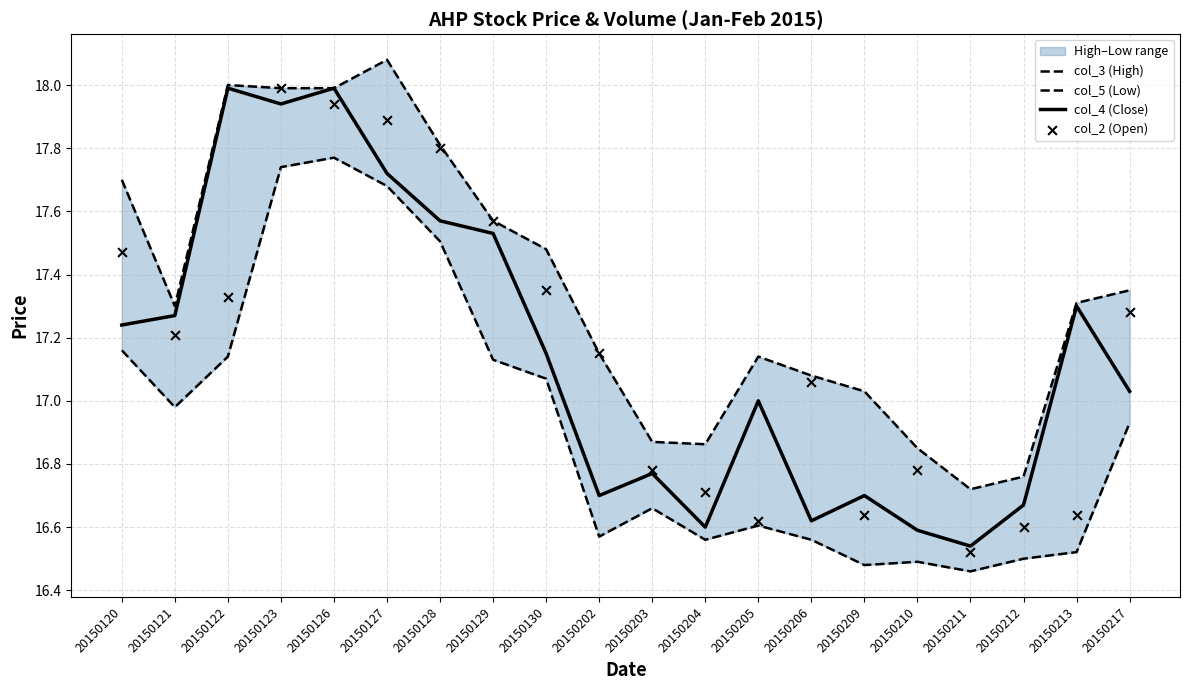

Which series has the largest total across all categories?

col_3 (High)